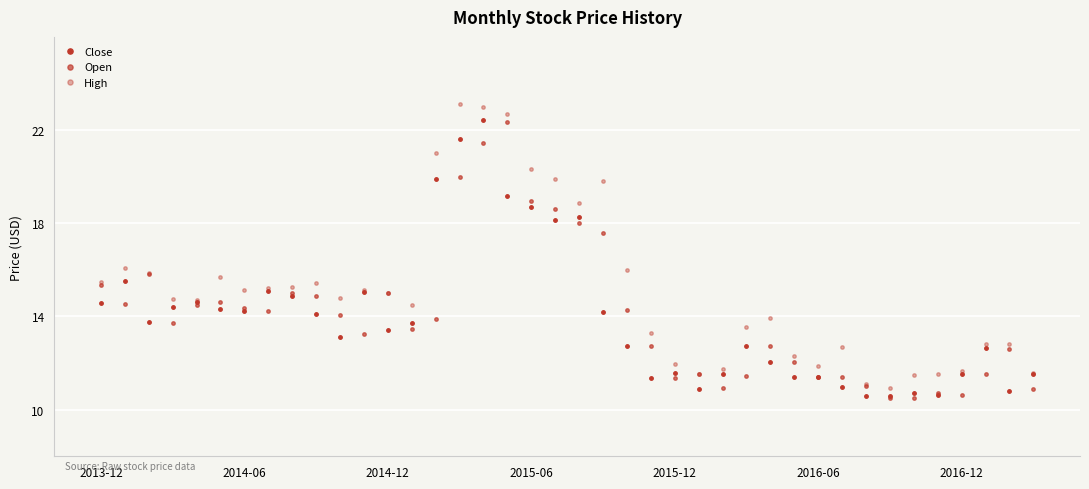

Rank the series by their maximum value, from highest to lowest.

High, Close, Open